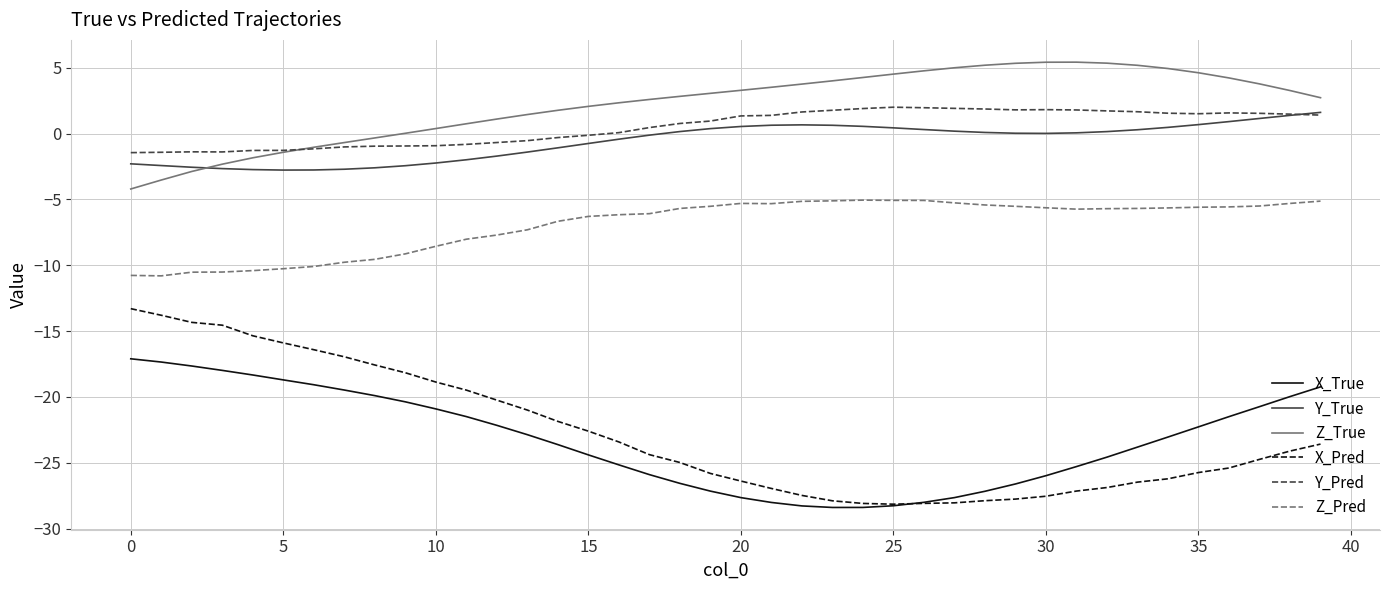

What is the minimum value shown in the chart?

-28.4